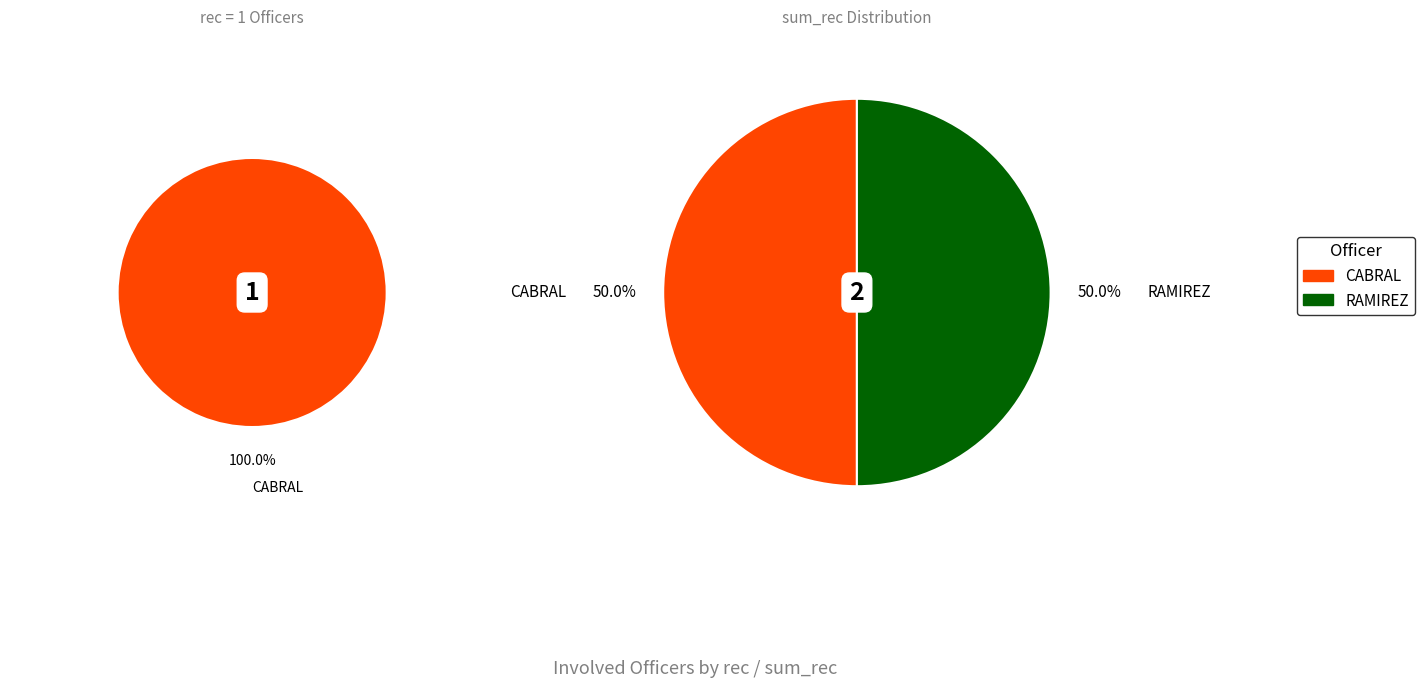

Rank the categories by value from highest to lowest.

CABRAL, RAMIREZ